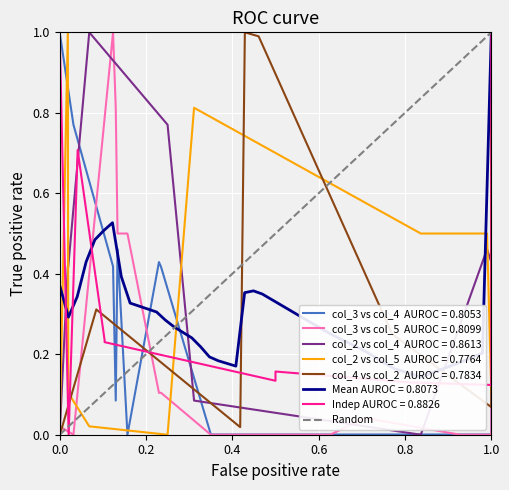

What is the maximum value shown in the chart?

1